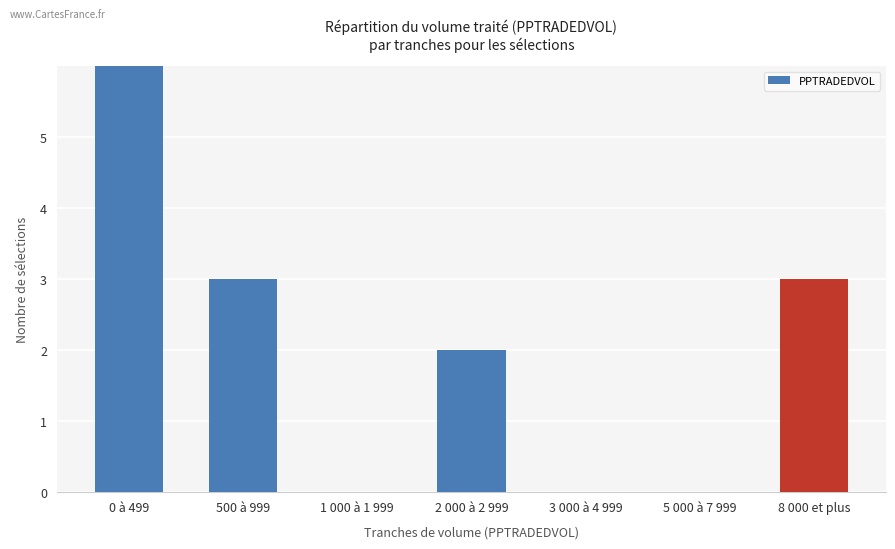

Reading left to right, transcribe all the data shown in this chart.

7	3	0	2	0	0	3